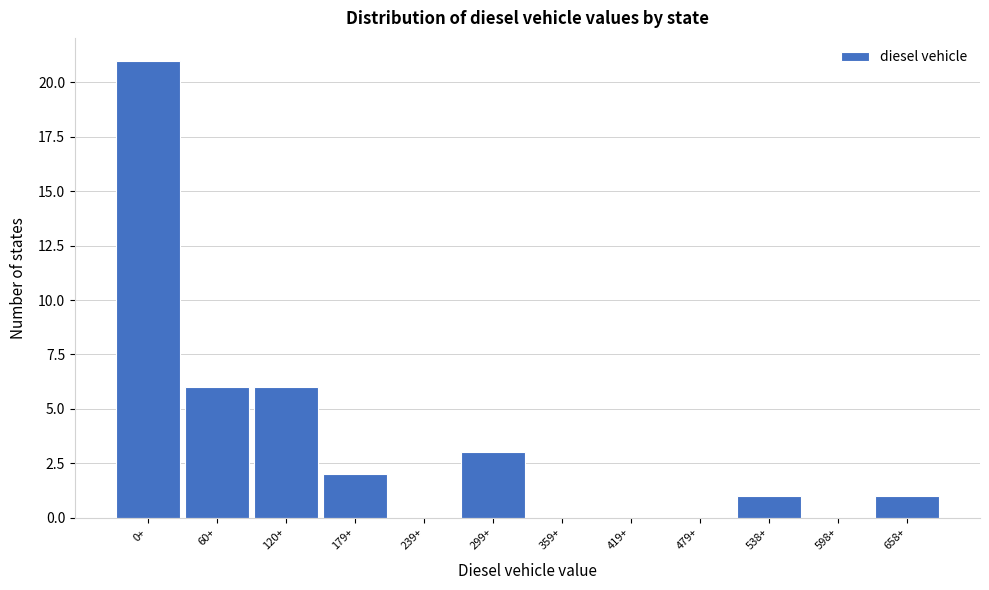

Reading left to right, what are all the values shown in this chart?

0+=21	60+=6	120+=6	179+=2	239+=0	299+=3	359+=0	419+=0	479+=0	538+=1	598+=0	658+=1